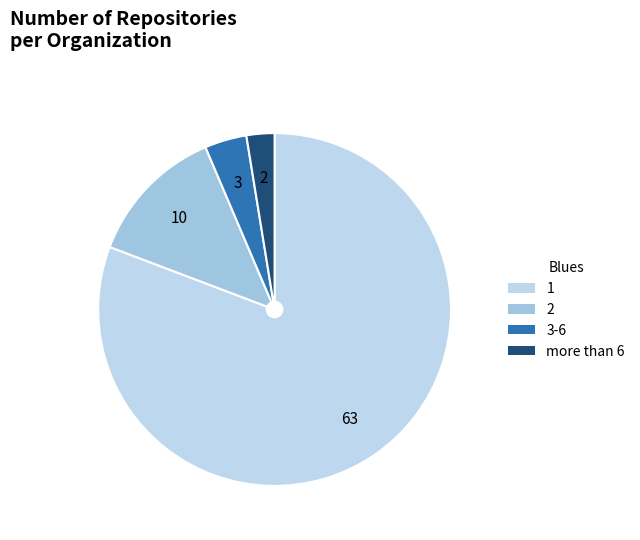

How many slices are in this pie chart?

4